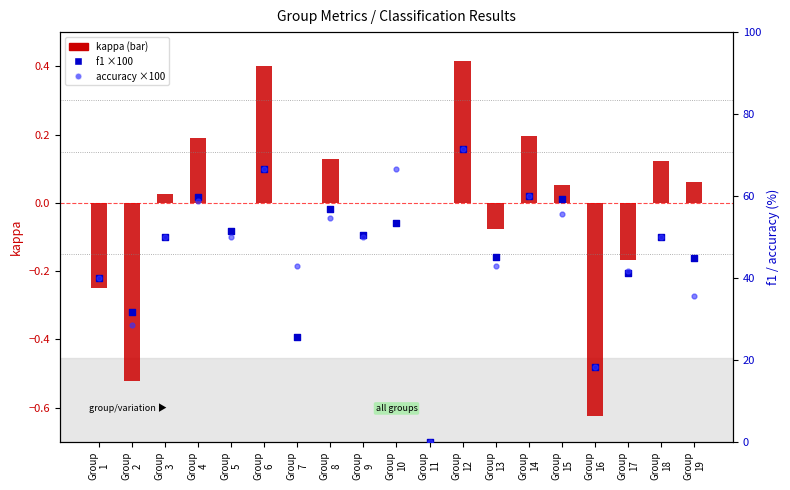

At which category is the sum across all series the highest?

Group
12